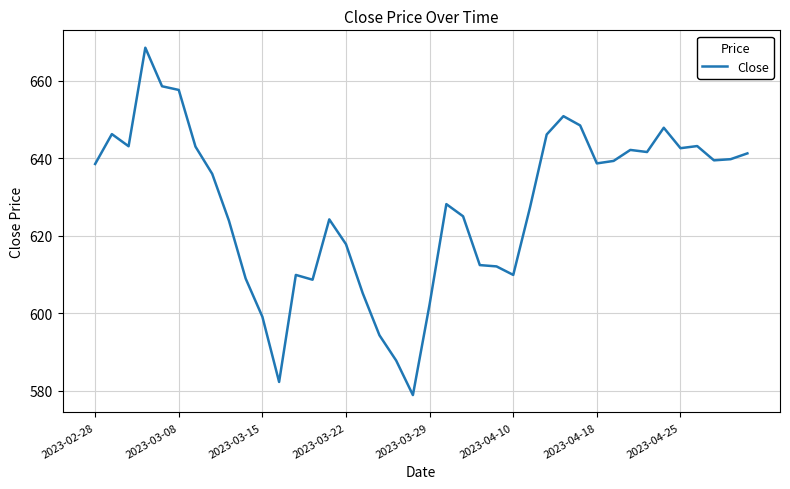

What is the difference between the maximum and minimum values?

89.7